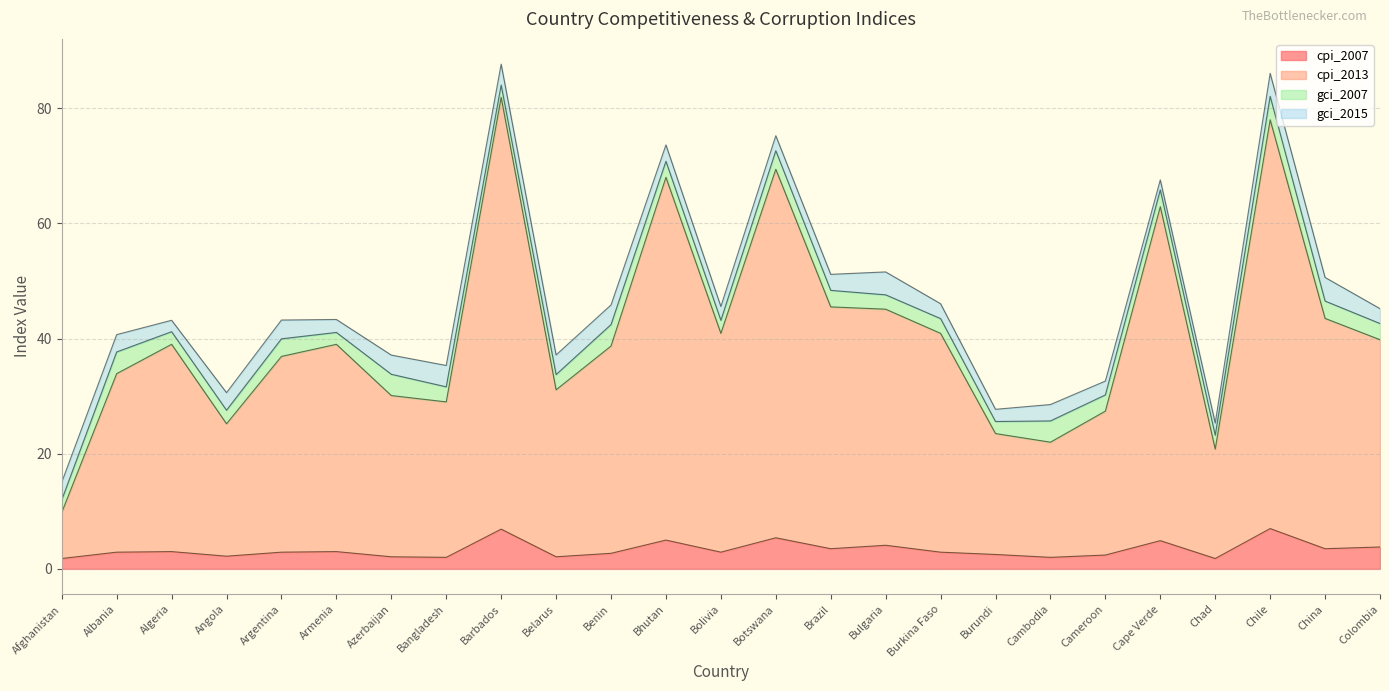

What position from the right is Afghanistan?

25